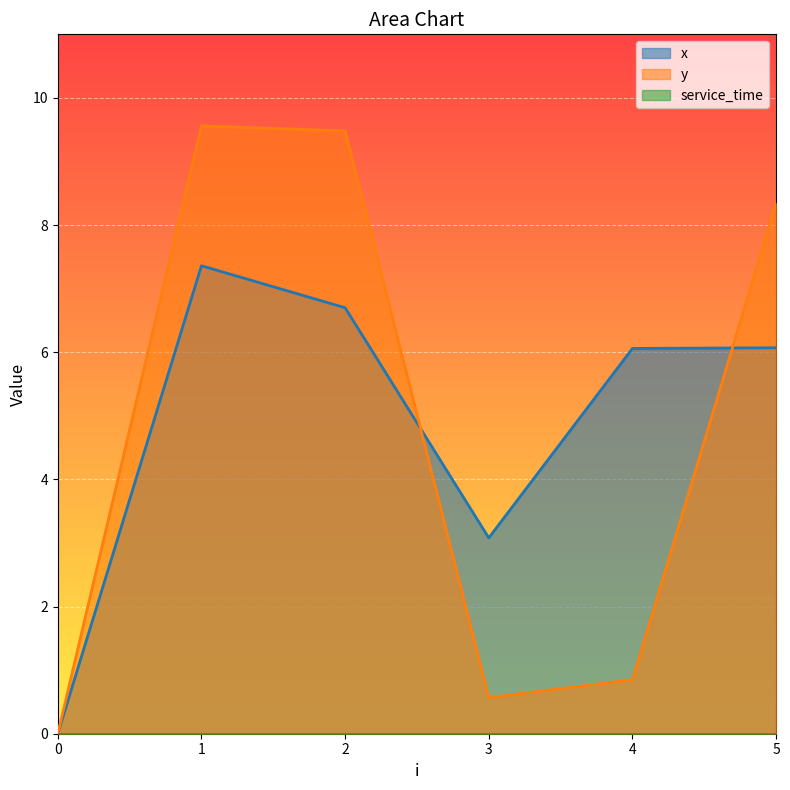

Which has a higher value, 3 or 2?

2